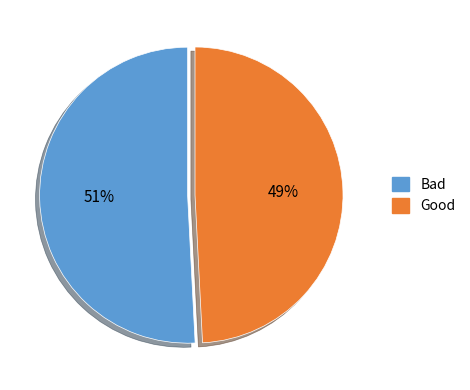

Which category has the smallest portion of the pie?

Good